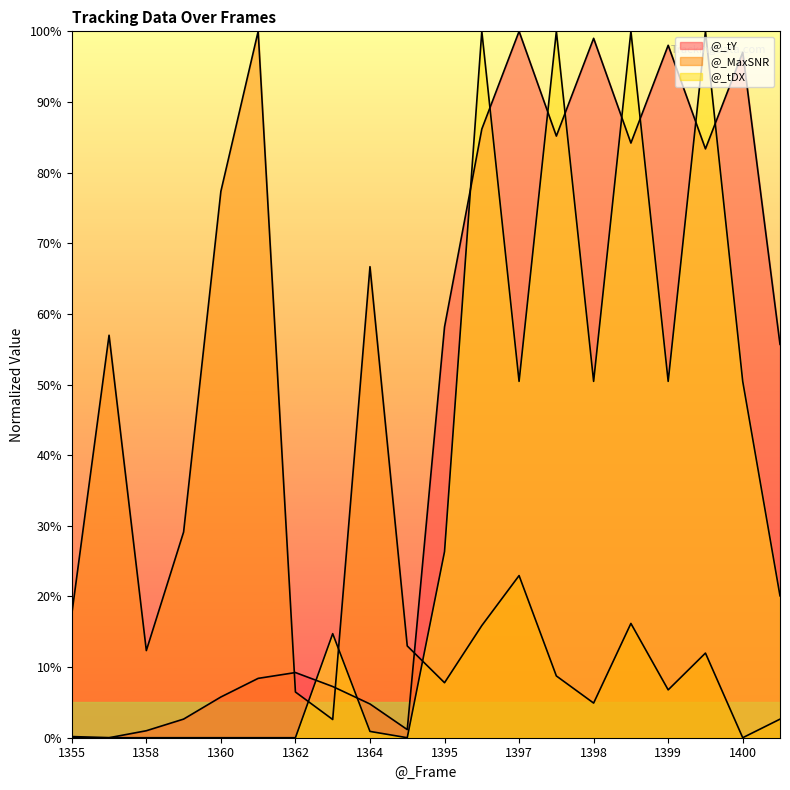

Where do @_MaxSNR and @_tY first cross each other?

1361 and 1362